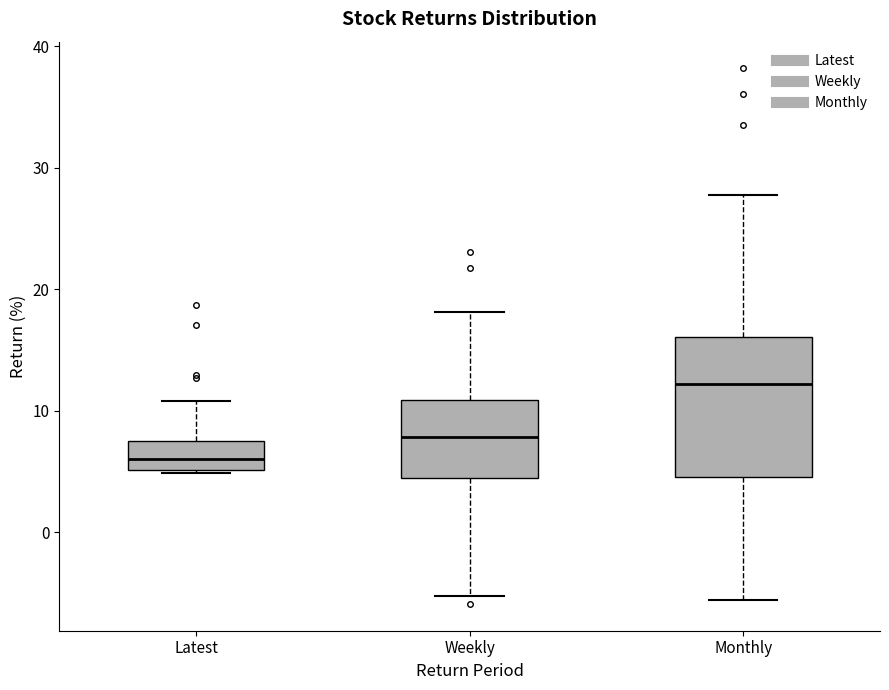

Reading left to right, transcribe this box plot: for each box, give where its median line is, the range the box spans, and where its two whiskers end, as read against the y-axis. The values are not printed on the chart, so give them approximately, as read against the axis.

Latest: median 6, box 5 to 7, whiskers 5 to 11
Weekly: median 8, box 4 to 11, whiskers -5 to 18
Monthly: median 12, box 5 to 16, whiskers -6 to 28